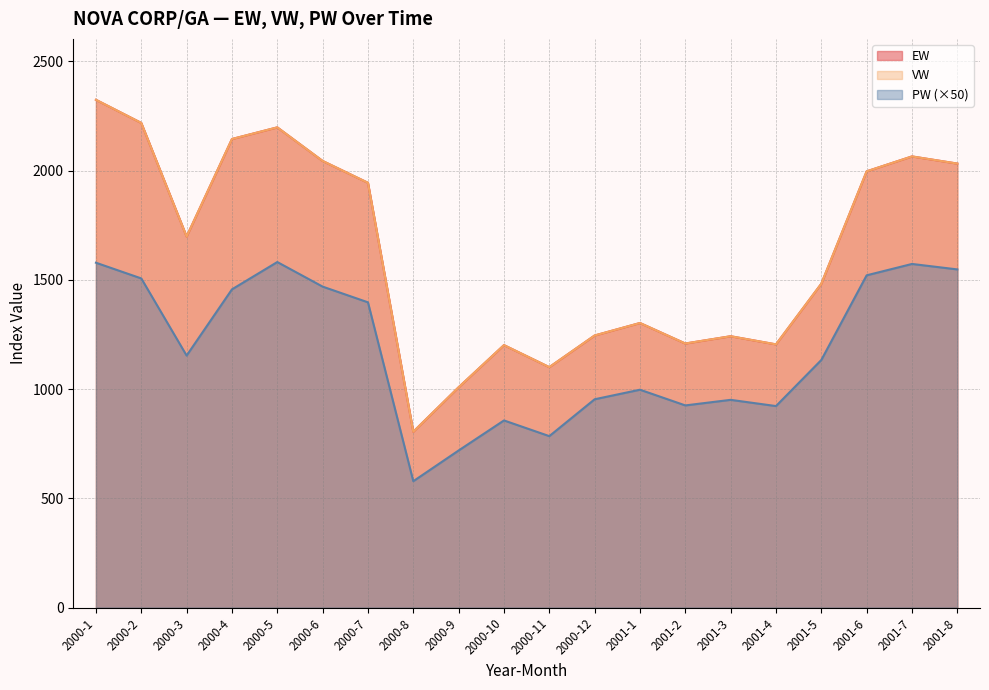

What is the minimum value for EW?

804.5